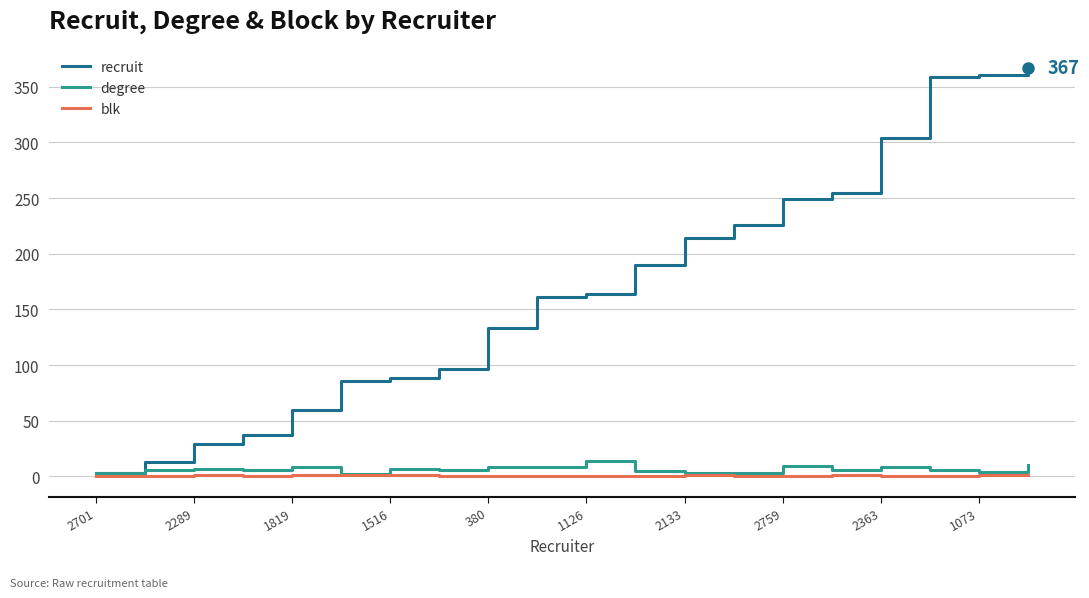

Which series has the largest total across all categories?

recruit